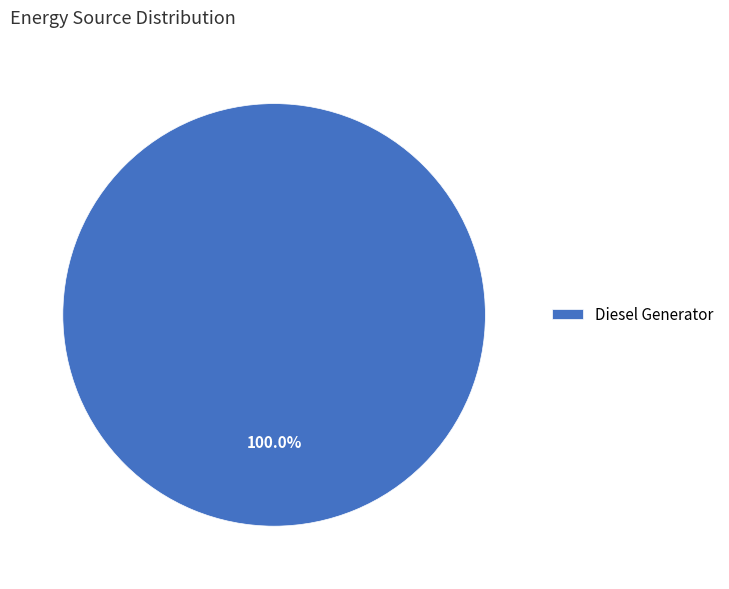

Count the number of slices in the pie.

1